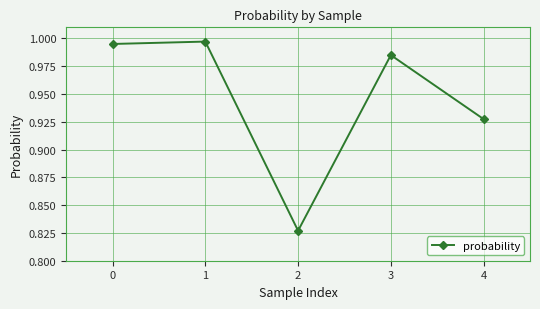

Rank the categories by value from lowest to highest.

2, 4, 3, 0, 1